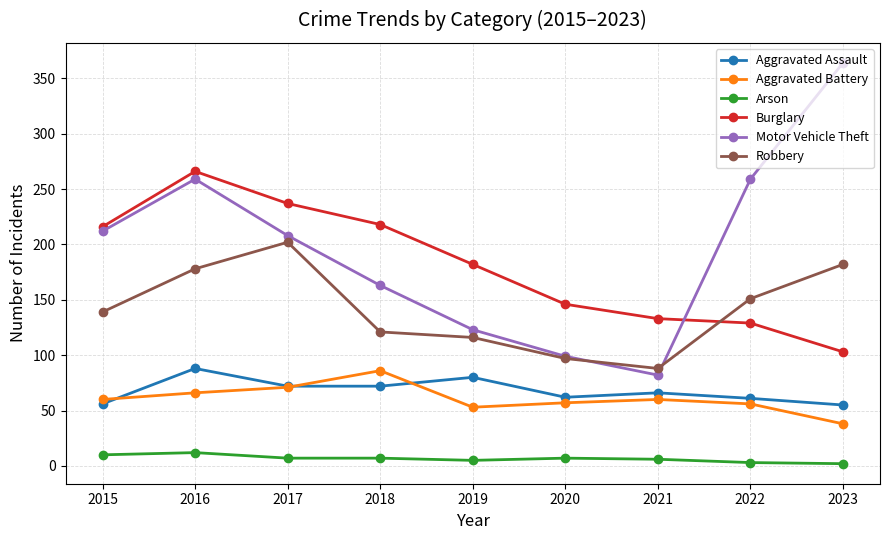

How many interior local peaks does the Robbery series have?

1